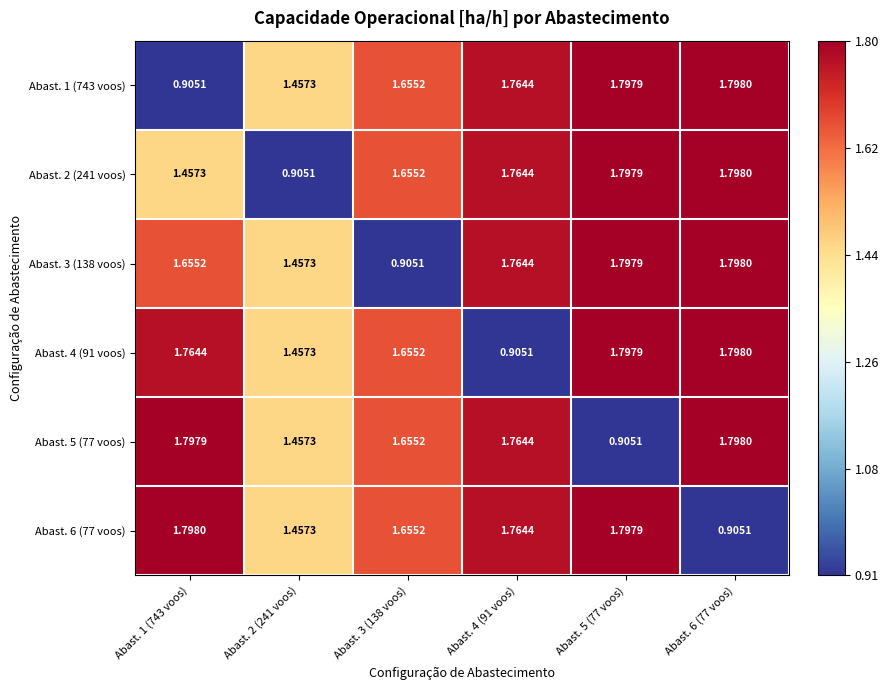

Is the value of Abast. 1 (743 voos) at Abast. 4 (91 voos) greater than the value of Abast. 5 (77 voos) at Abast. 1 (743 voos)?

No